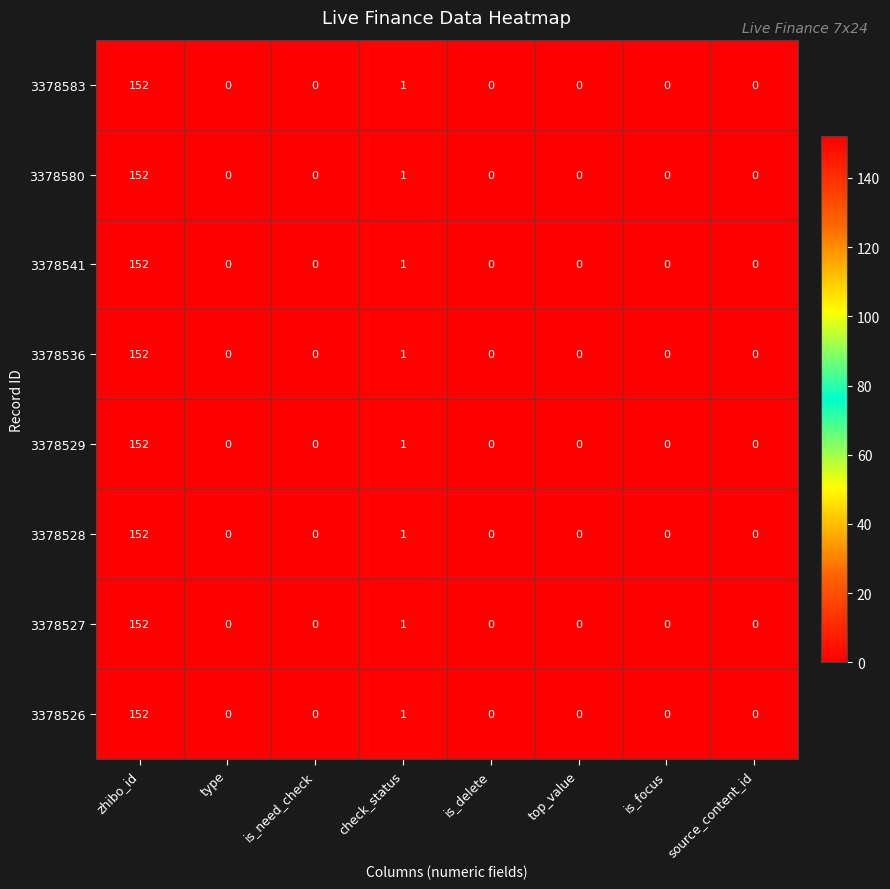

At which label is 3378526 closest to 76?

check_status